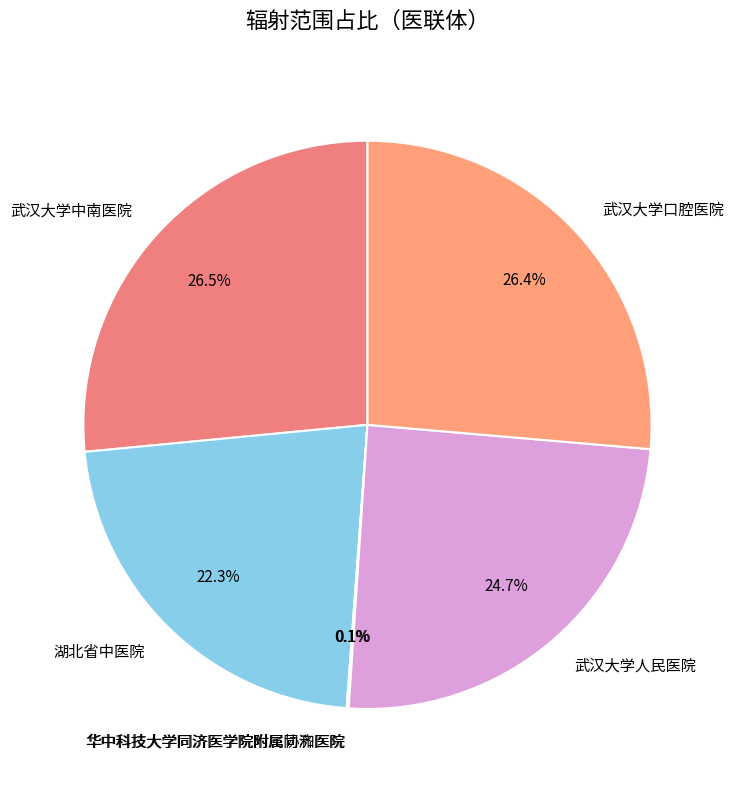

Is there any slice that represents more than half of the pie?

No